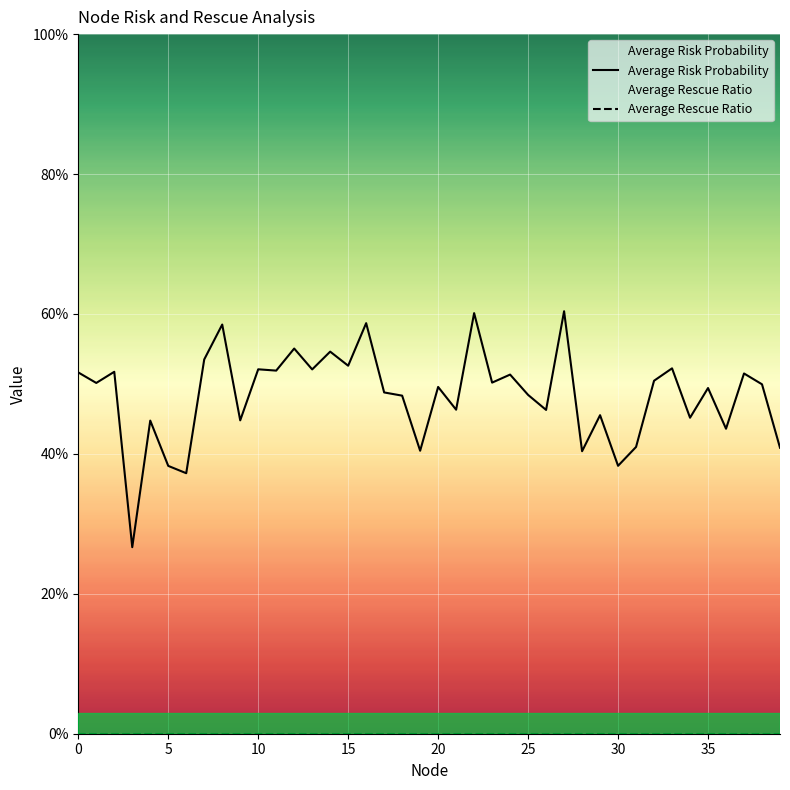

True or false: Average Rescue Ratio and Average Risk Probability intersect in this chart.

False